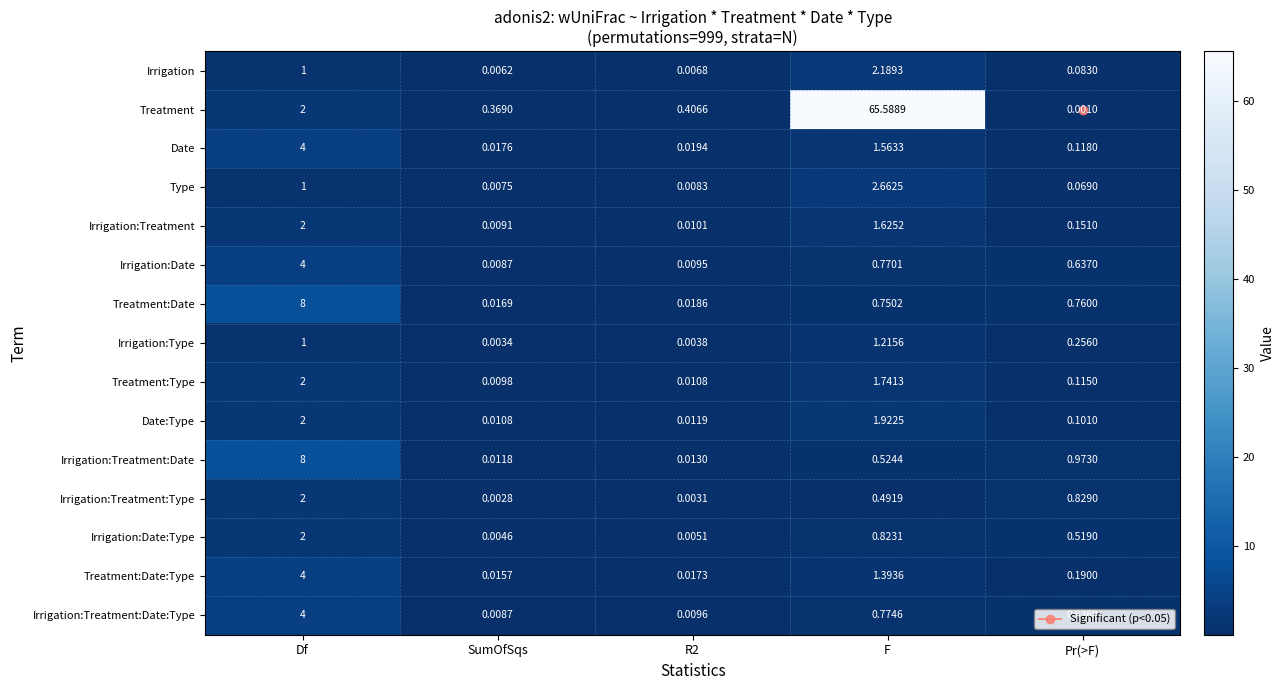

Where is Type nearest to the value 1?

Df